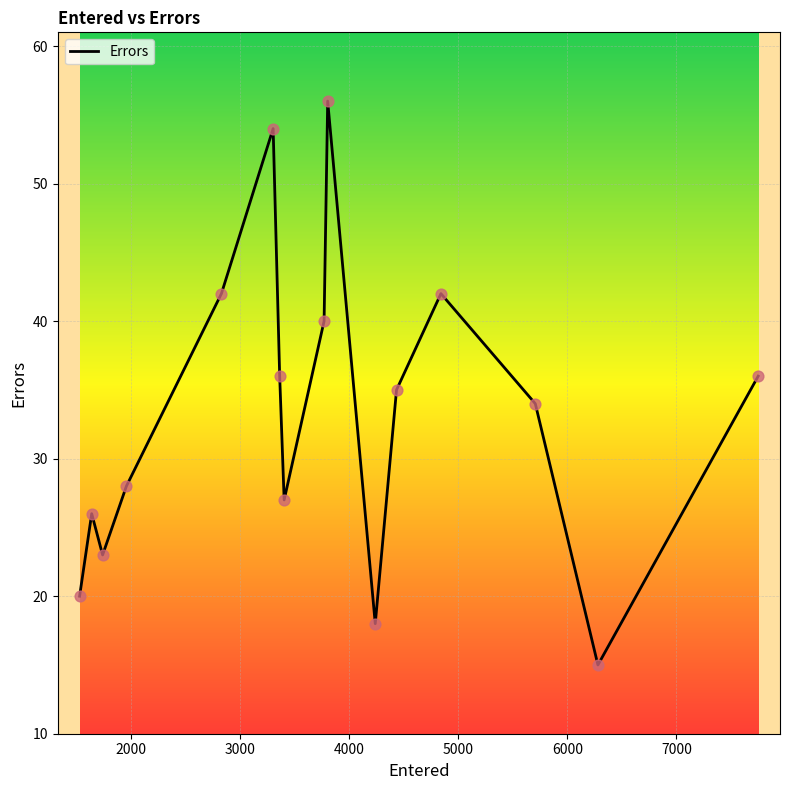

What is the greatest value displayed?

56